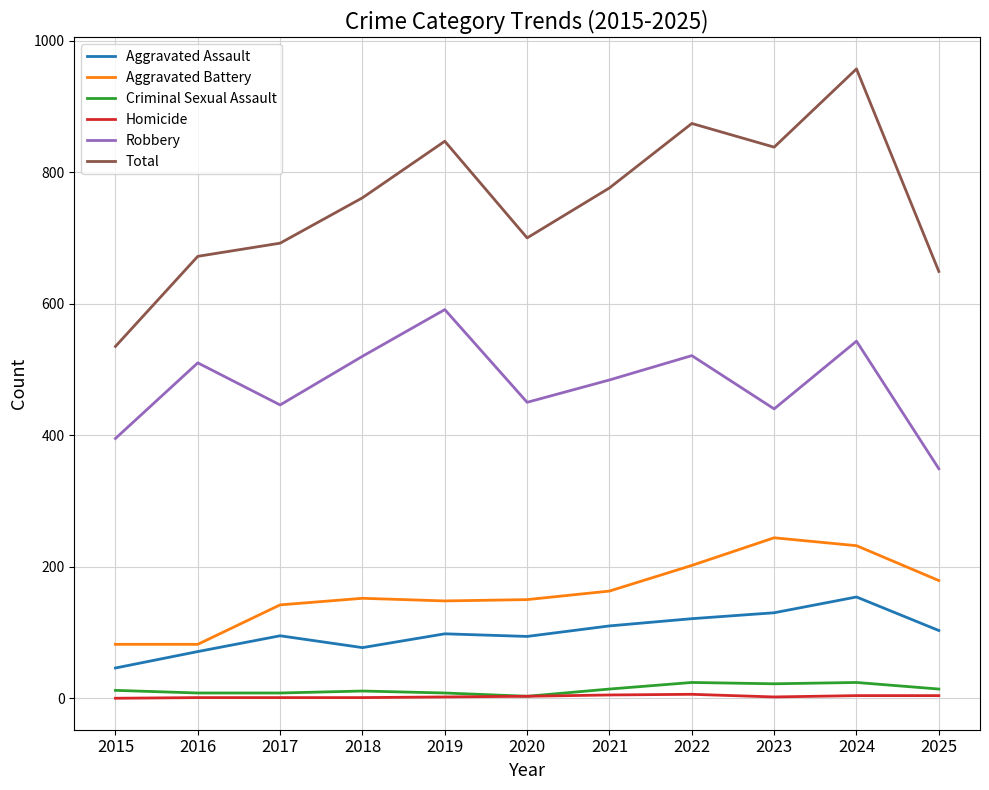

Which series has the largest total across all categories?

Total